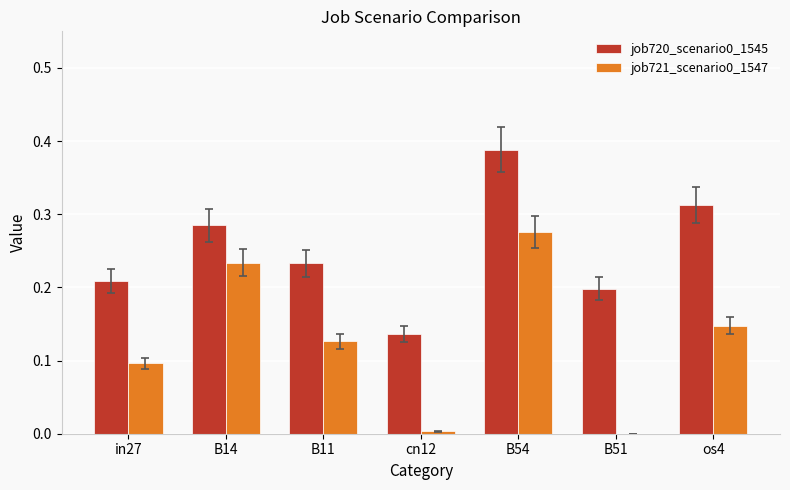

The value of job721_scenario0_1547 at in27 is 0.1. True or false?

True